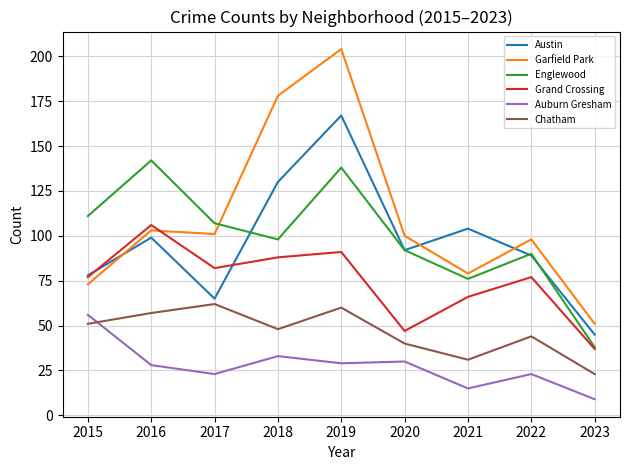

At which category is the sum across all series the highest?

2019